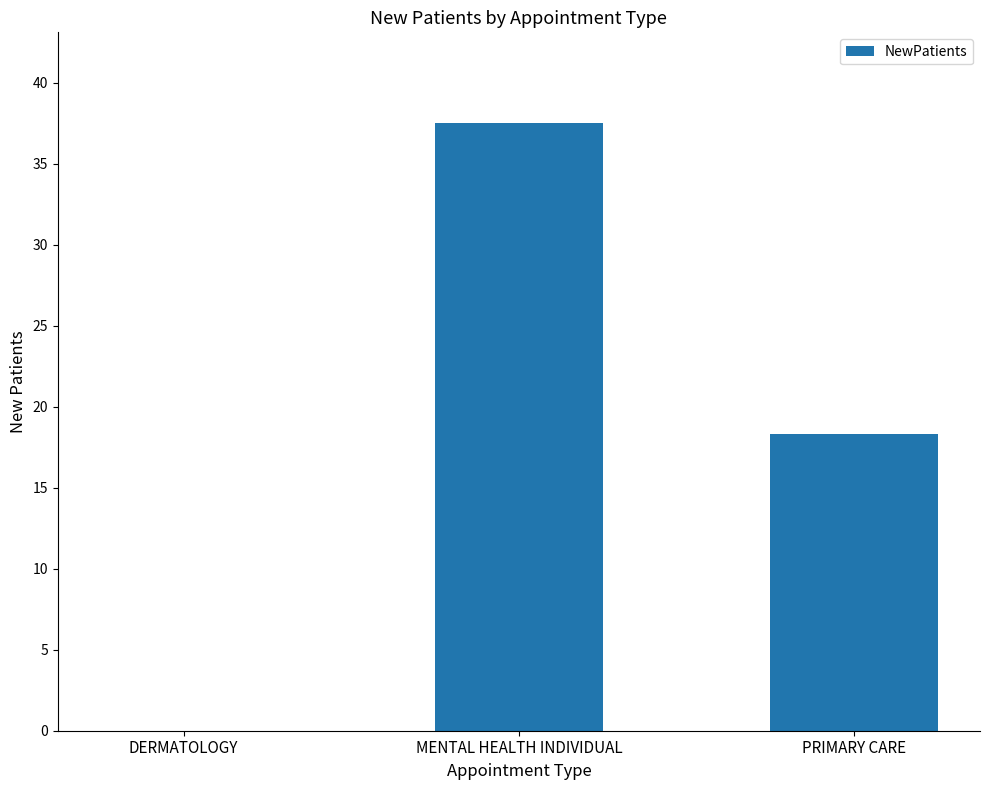

What is the change in value from DERMATOLOGY to MENTAL HEALTH INDIVIDUAL?

+37.5